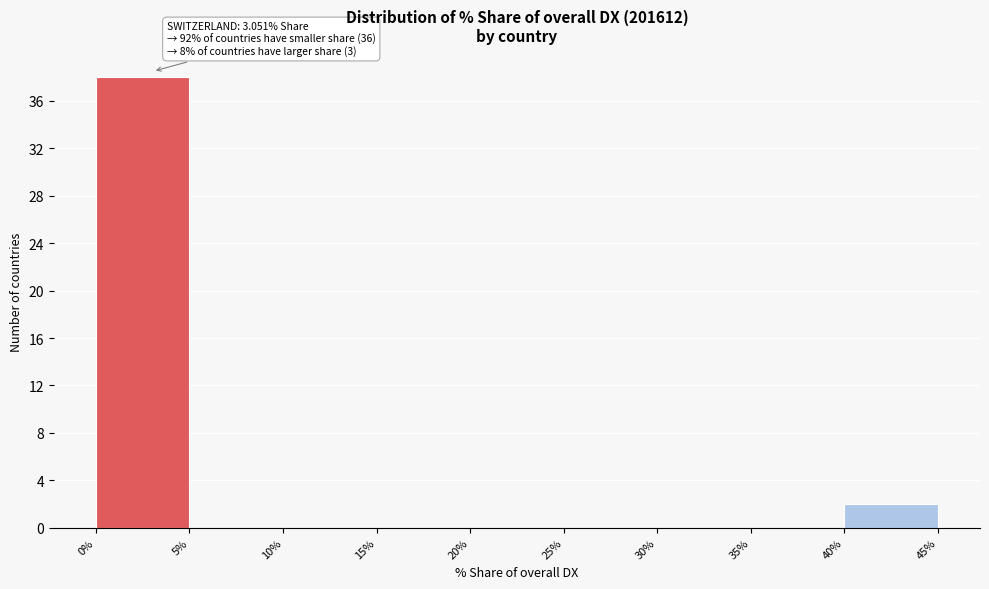

Over which range of the x-axis is the bar tallest?

0% to 5%